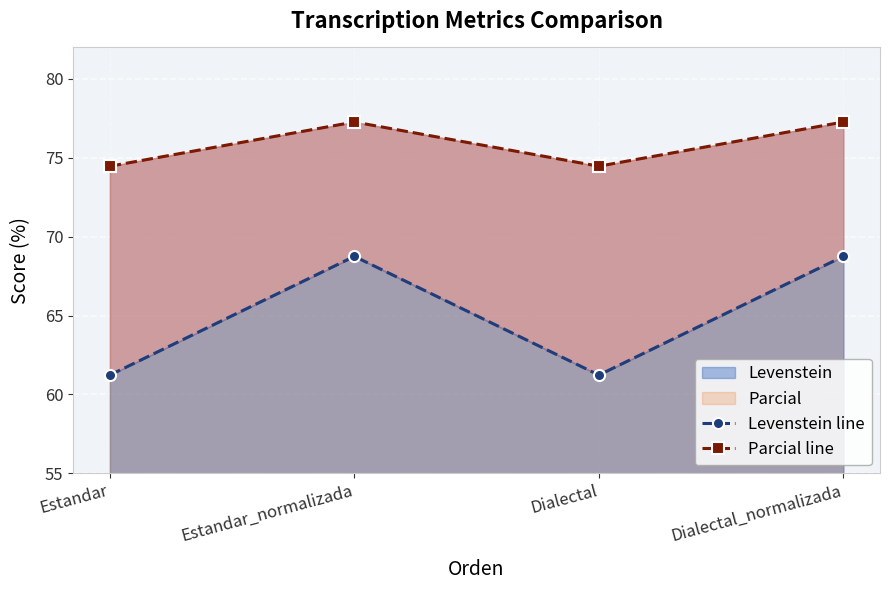

How many values in the Levenstein line series are below 68?

2